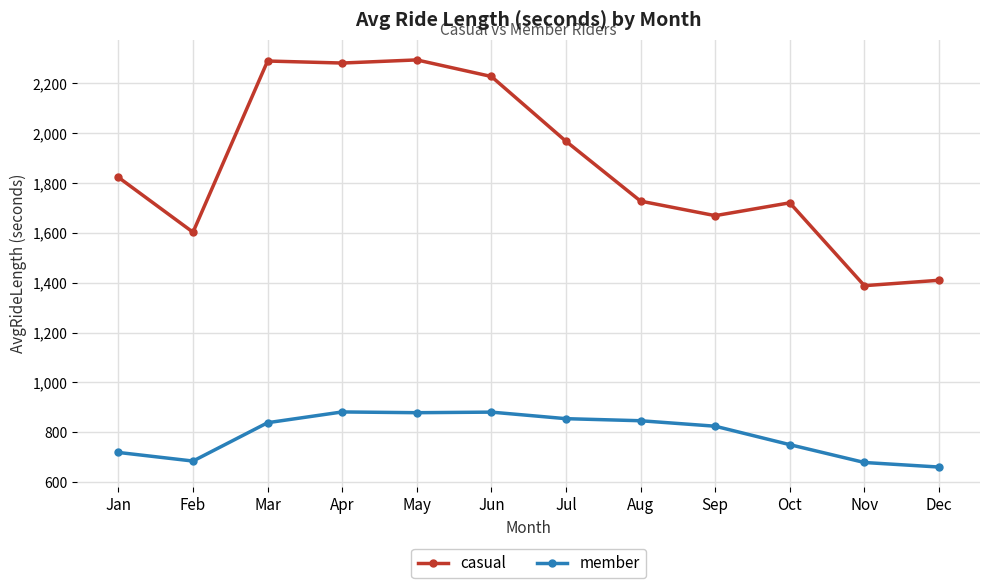

What is the value of the member point at the 2nd from the left?

684.4